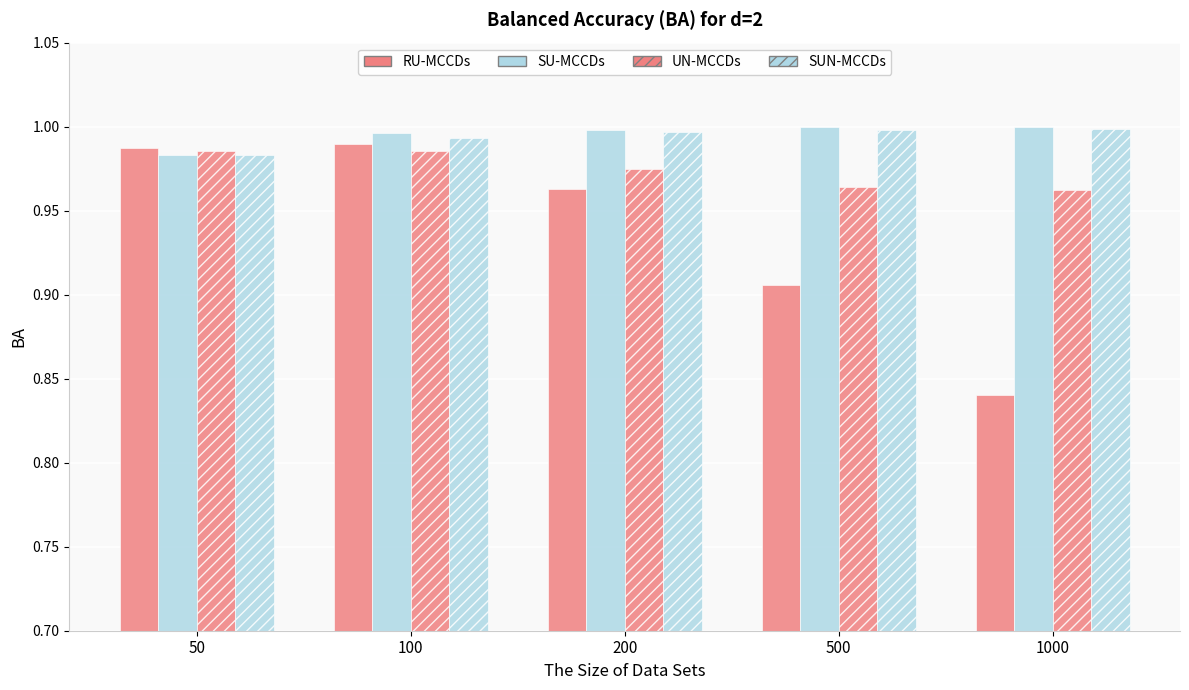

How many distinct data groups are displayed?

4